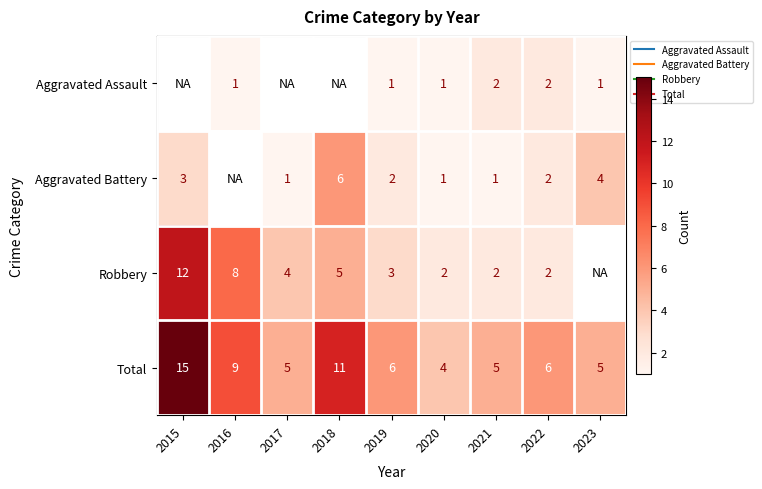

How many values in the Total series exceed 6?

3